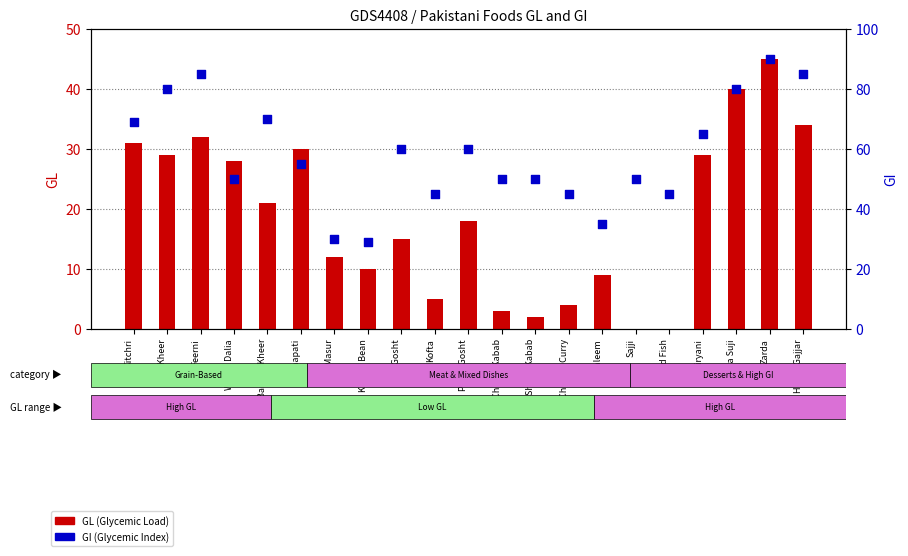

What are all the series names shown in the legend?

GL (Glycemic Load), GI (Glycemic Index)